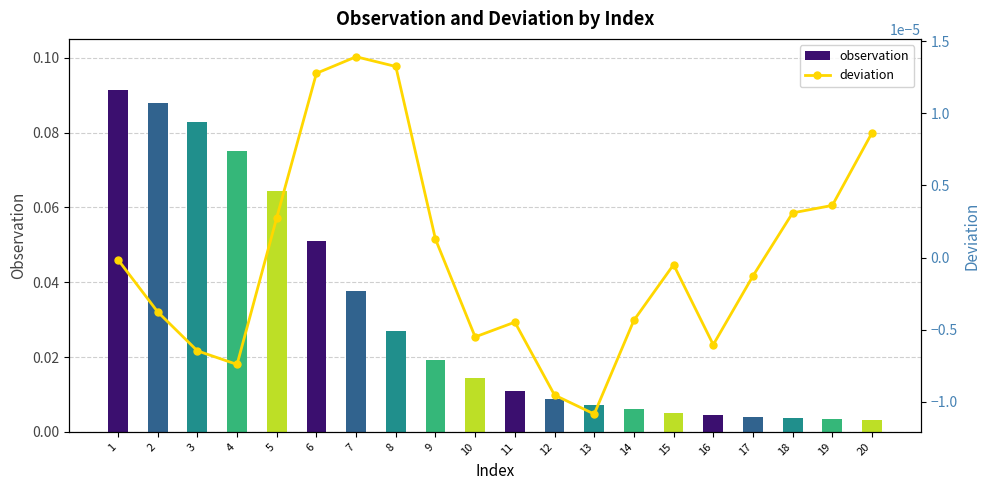

Which series has the largest total across all categories?

observation